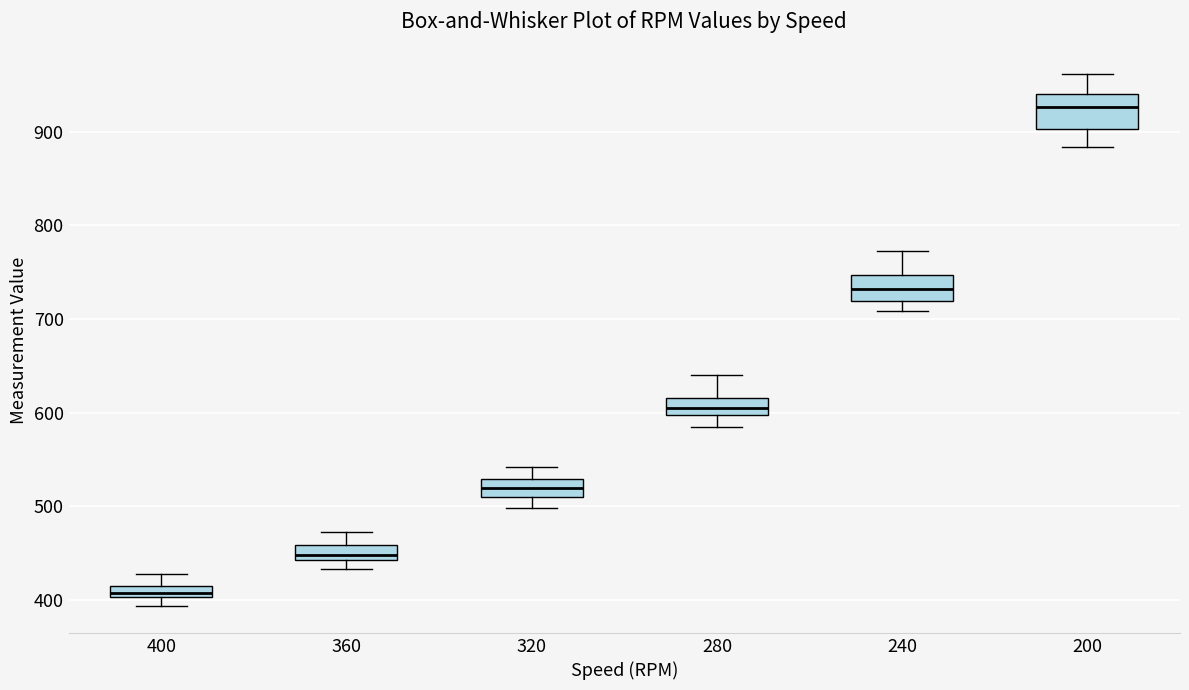

Where does the upper whisker of the box at x = 280 end on the y-axis? The values are not printed on the chart, so give them approximately, as read against the axis.

640